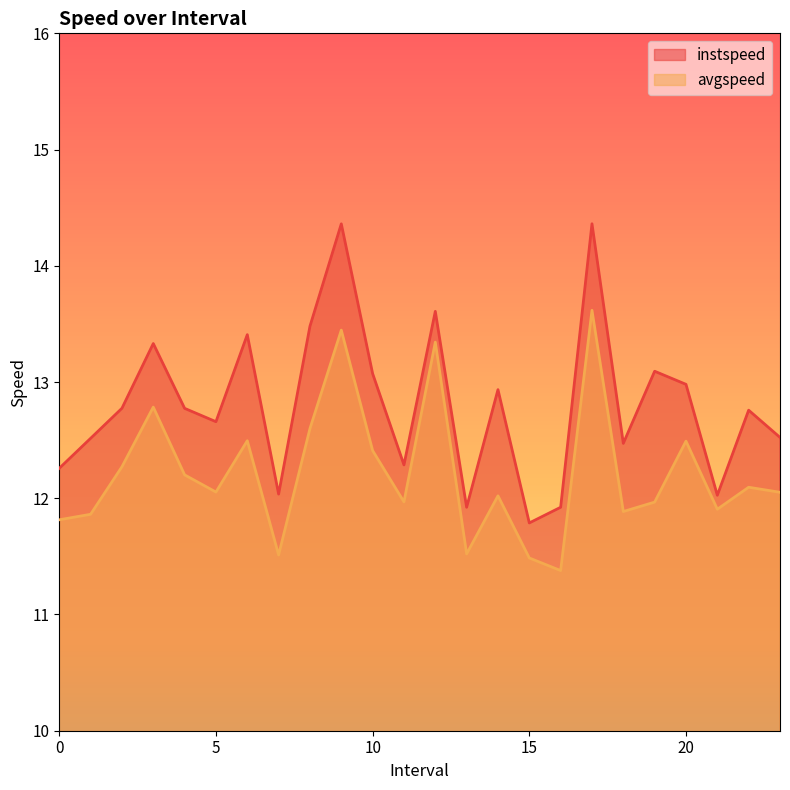

Reading left to right, extract all data points from this chart.

instspeed: 0.0=12.3	1.0=12.5	2.0=12.8	3.0=13.3	4.0=12.8	5.0=12.7	6.0=13.4	7.0=12.0	8.0=13.5	9.0=14.4	10.0=13.1	11.0=12.3	12.0=13.6	13.0=11.9	14.0=12.9	15.0=11.8	16.0=11.9	17.0=14.4	18.0=12.5	19.0=13.1	20.0=13.0	21.0=12.0	22.0=12.8	23.0=12.5
avgspeed: 0.0=11.8	1.0=11.9	2.0=12.3	3.0=12.8	4.0=12.2	5.0=12.1	6.0=12.5	7.0=11.5	8.0=12.6	9.0=13.4	10.0=12.4	11.0=12.0	12.0=13.3	13.0=11.5	14.0=12.0	15.0=11.5	16.0=11.4	17.0=13.6	18.0=11.9	19.0=12.0	20.0=12.5	21.0=11.9	22.0=12.1	23.0=12.1